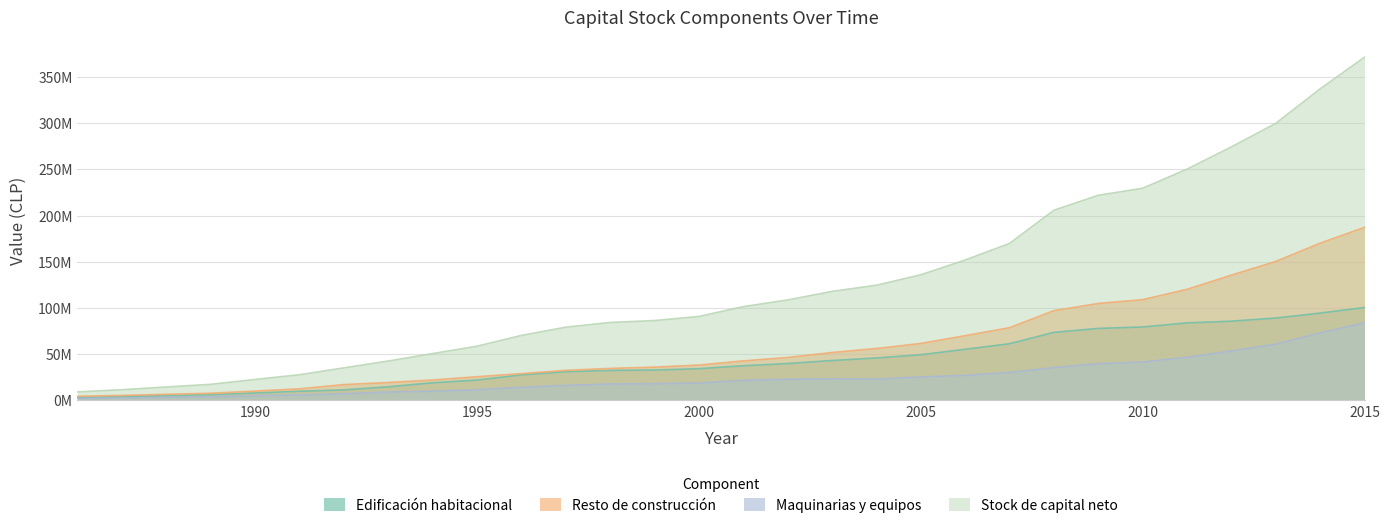

Which series has the widest spread of values?

Stock de capital neto